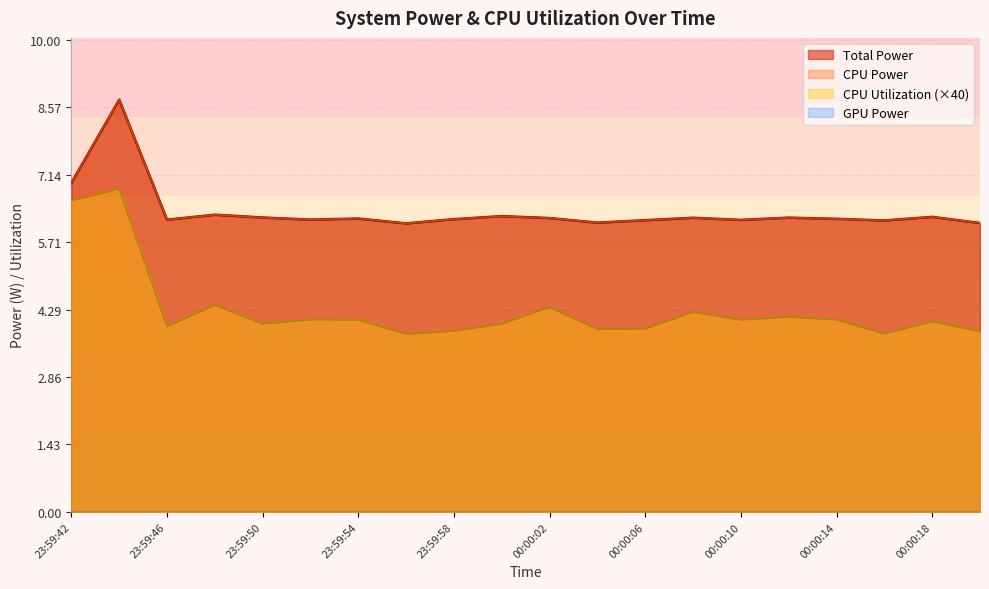

True or false: Total Power and CPU Power cross at least once.

False